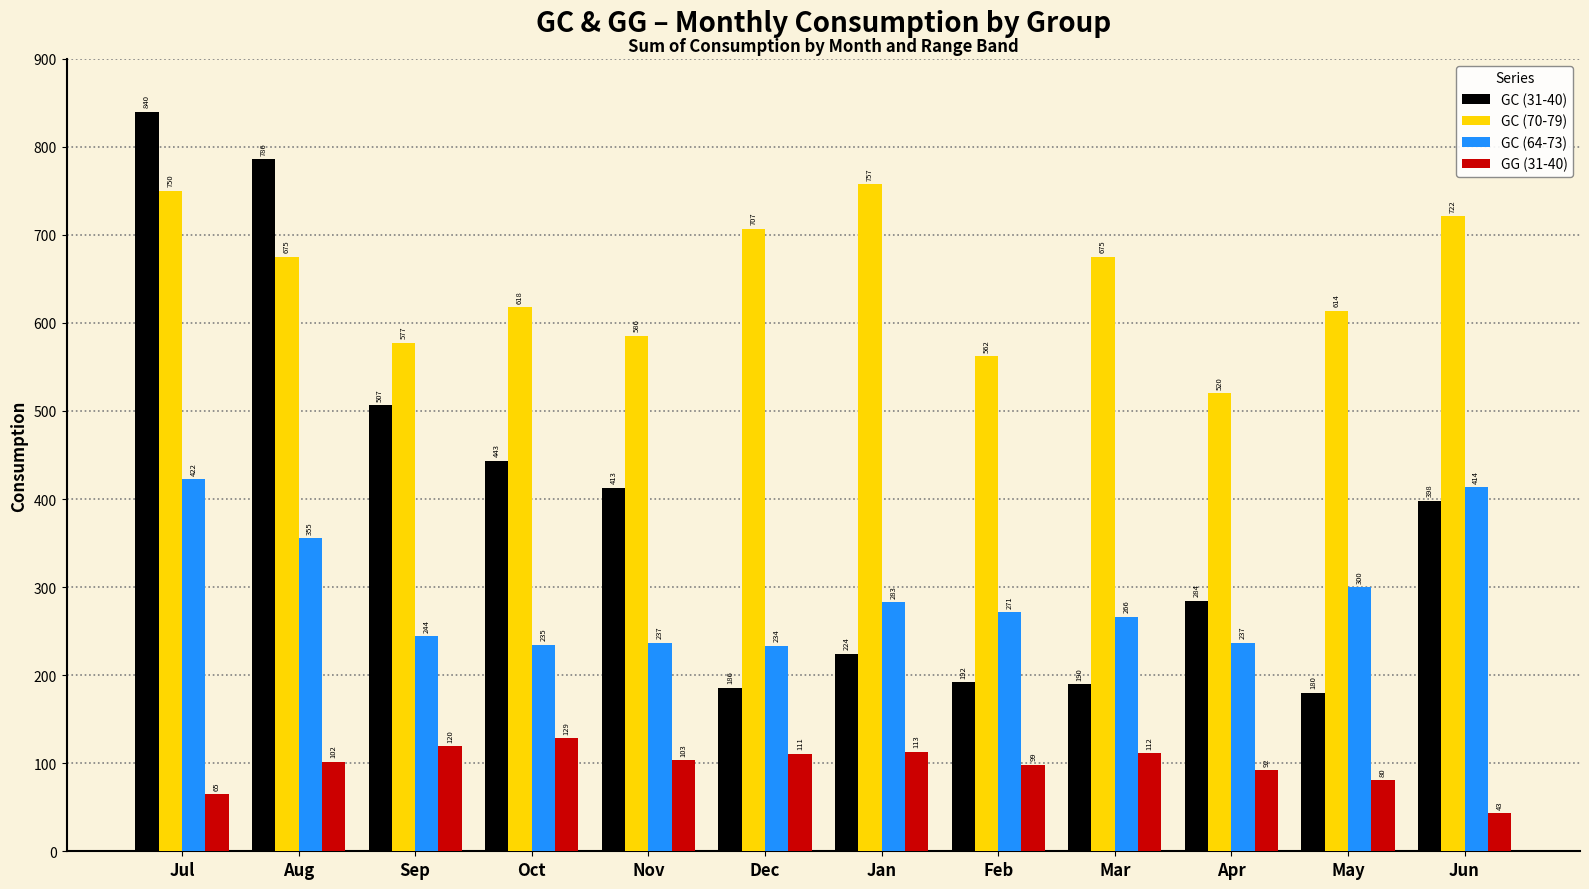

List the series in order of their peak value, highest first.

GC (31-40), GC (70-79), GC (64-73), GG (31-40)